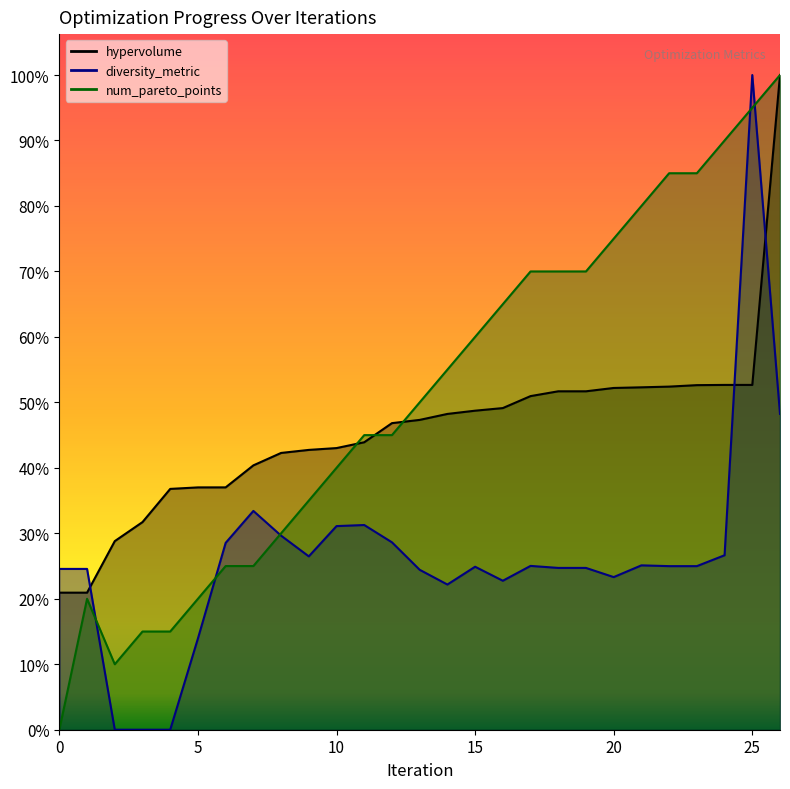

Reading left to right, what are all the values shown in this chart?

hypervolume: 33.5	33.5	46.1	50.7	58.9	59.2	59.2	64.6	67.6	68.4	68.8	70.3	74.9	75.7	77.2	78.0	78.6	81.5	82.7	82.7	83.5	83.7	83.9	84.2	84.3	84.3	160.0
diversity_metric: 39.3	39.3	0.0	0.0	0.0	22.3	45.7	53.5	47.4	42.4	49.8	50.0	45.8	39.1	35.5	39.8	36.4	40.0	39.5	39.5	37.3	40.2	40.0	40.0	42.6	160.0	77.2
num_pareto_points: 0.0	32.0	16.0	24.0	24.0	32.0	40.0	40.0	48.0	56.0	64.0	72.0	72.0	80.0	88.0	96.0	104.0	112.0	112.0	112.0	120.0	128.0	136.0	136.0	144.0	152.0	160.0